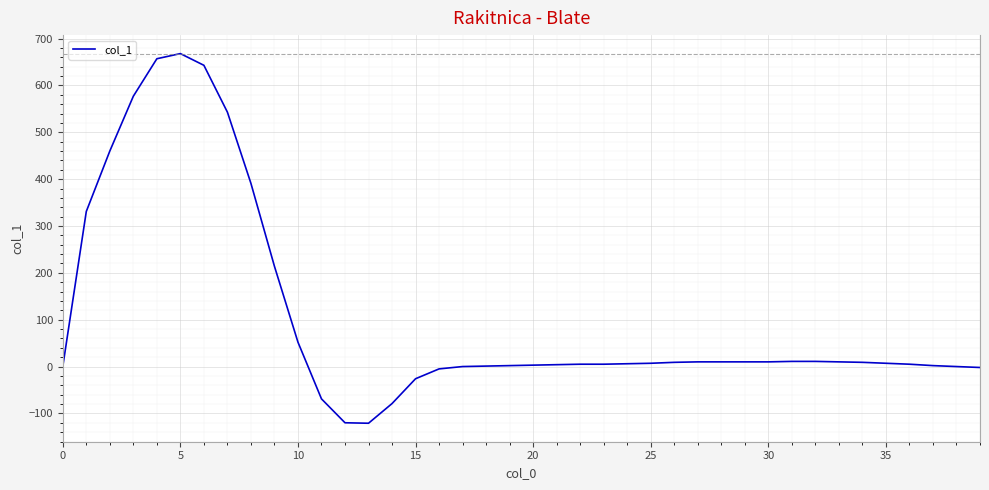

What is the greatest value displayed?

668